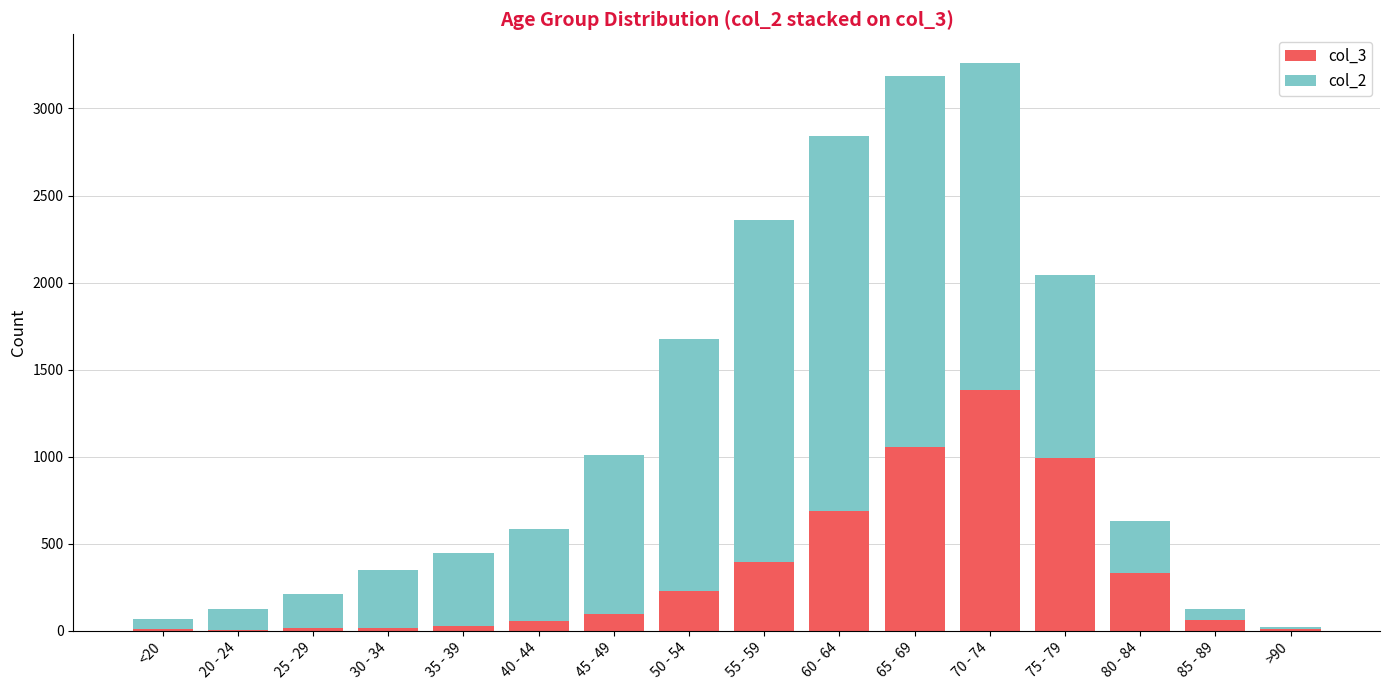

At 25 - 29, list the series in order from smallest to largest.

col_3, col_2